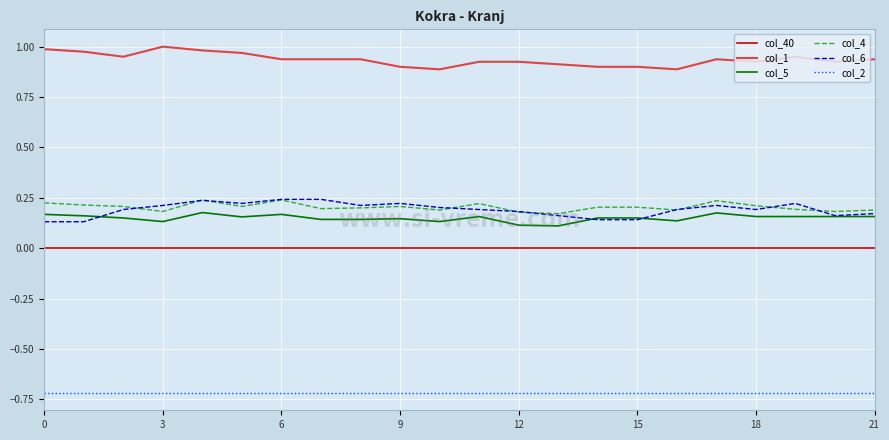

What is the minimum value for col_2?

-0.7